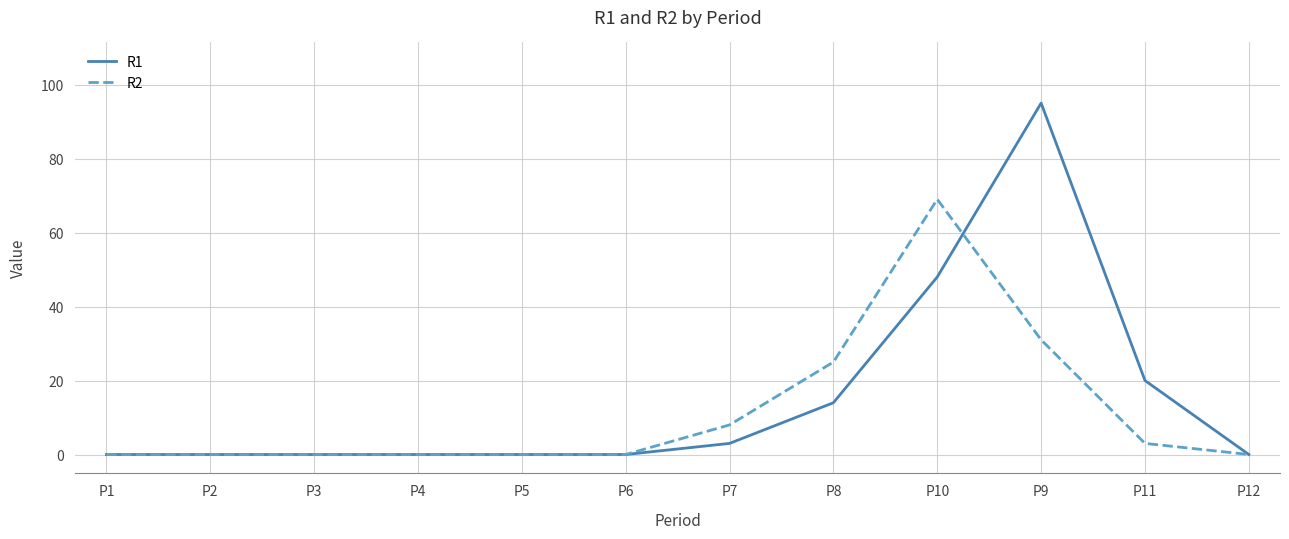

Rank the series by their maximum value, from highest to lowest.

R1, R2